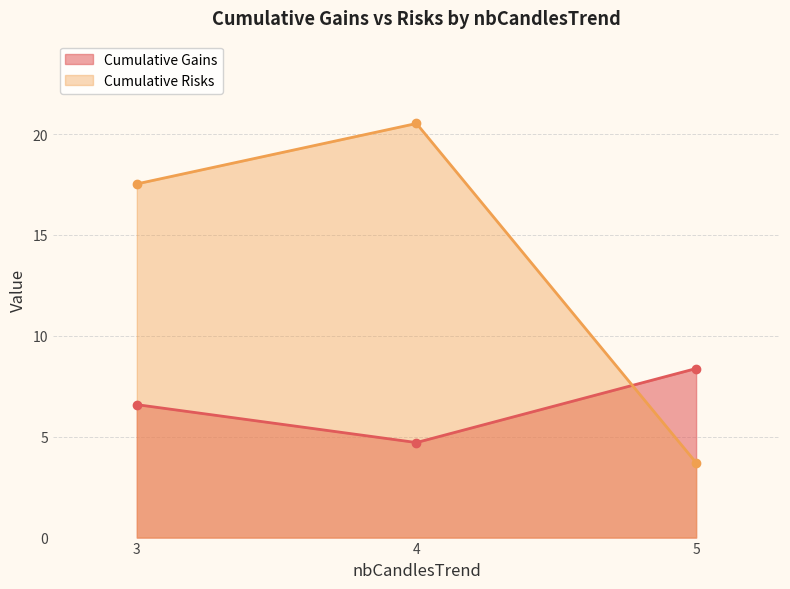

Between 4 and 4, which series saw the biggest shift?

Cumulative Risks